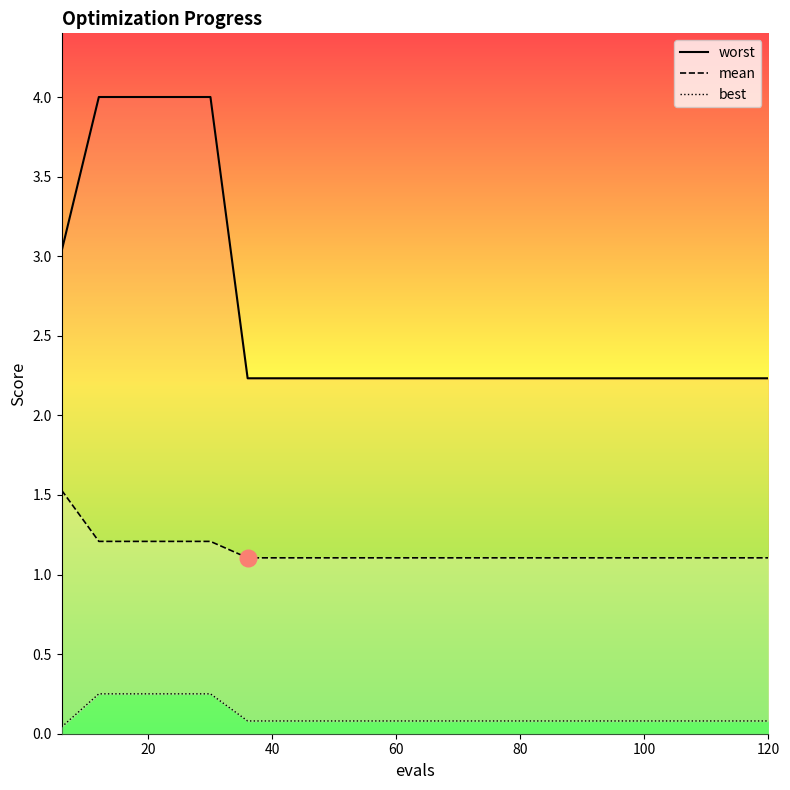

At which label is mean_line closest to 1?

100